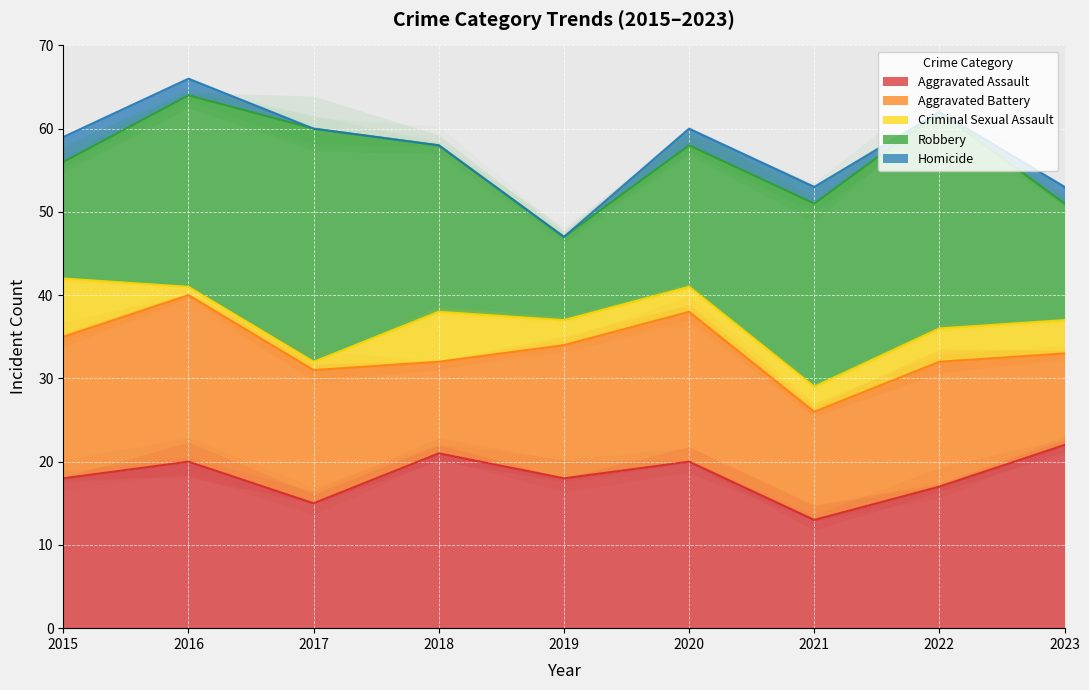

How many data points in Aggravated Battery are above 16?

3